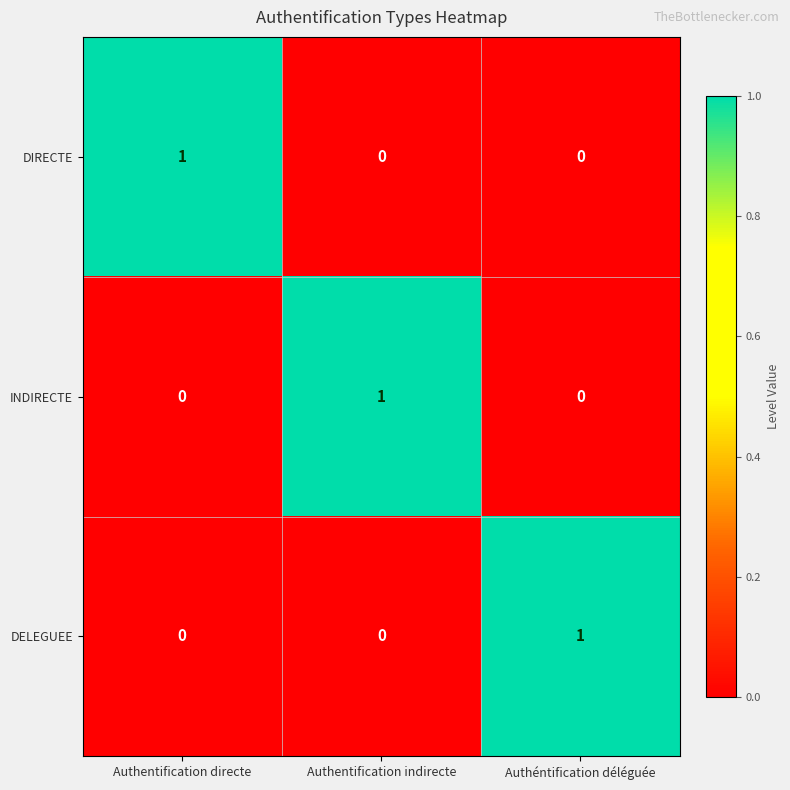

The INDIRECTE series shows 2 at Authentification indirecte. True or false?

False